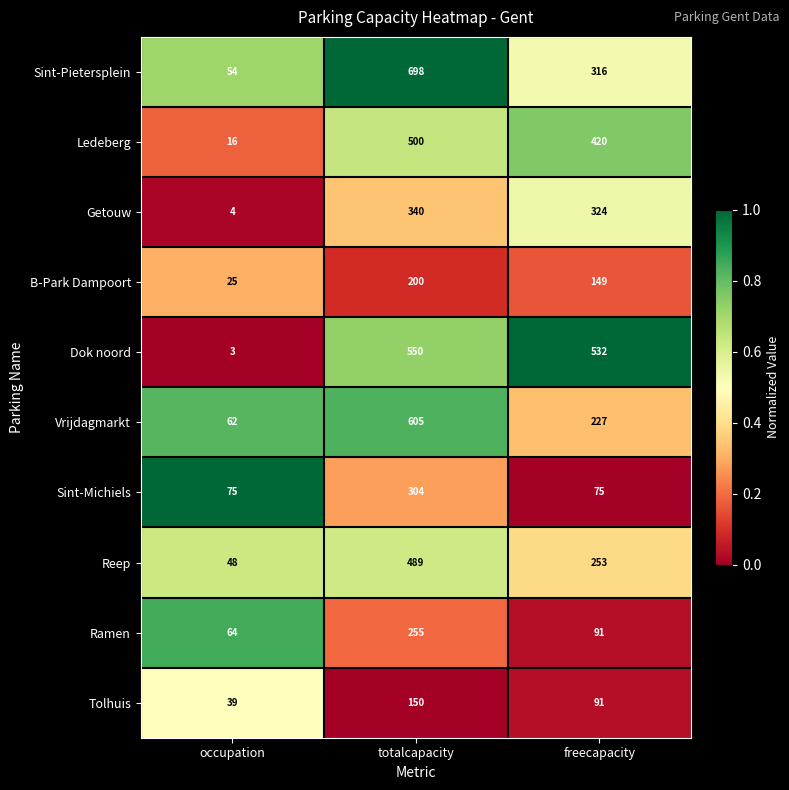

Between totalcapacity and freecapacity, which series saw the biggest shift?

Sint-Pietersplein